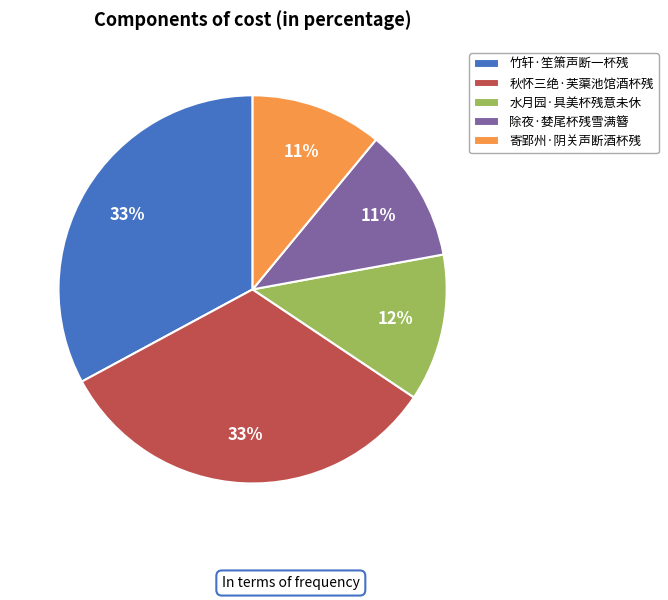

Does 水月园·具美杯残意未休 account for over 50% of the chart?

No